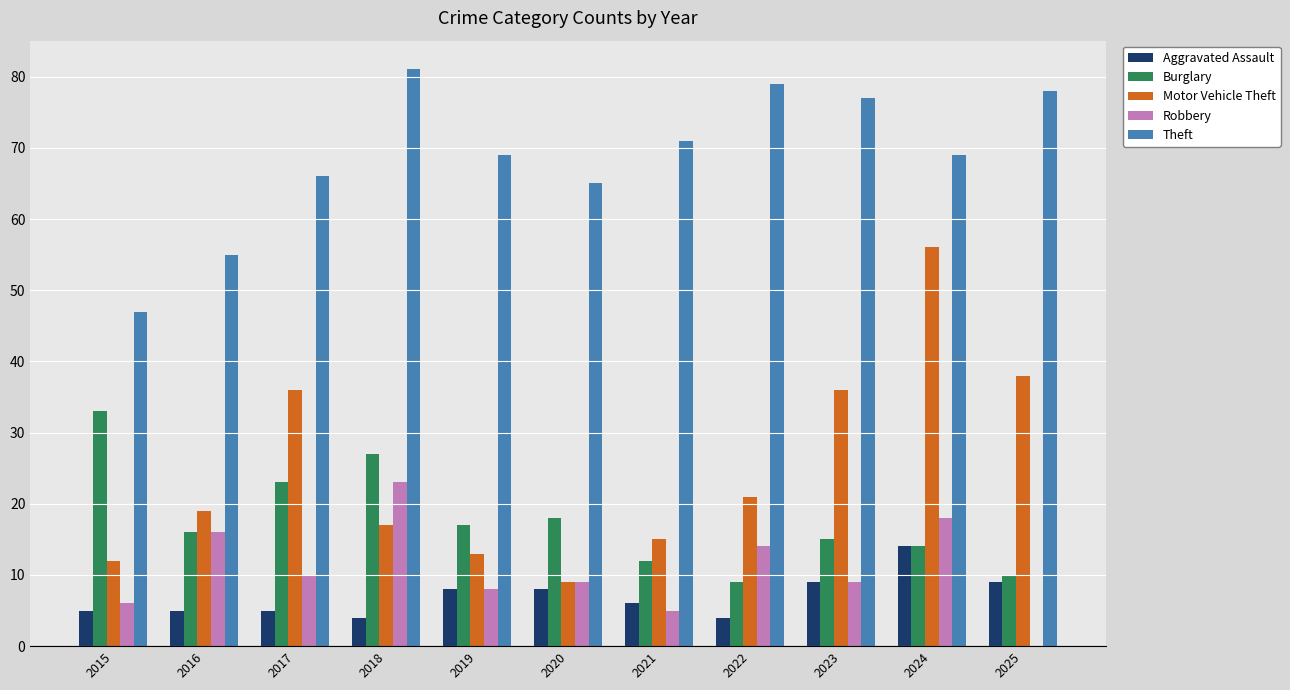

Reading left to right, transcribe all the data shown in this chart.

Aggravated Assault: 5	5	5	4	8	8	6	4	9	14	9
Burglary: 33	16	23	27	17	18	12	9	15	14	10
Motor Vehicle Theft: 12	19	36	17	13	9	15	21	36	56	38
Robbery: 6	16	10	23	8	9	5	14	9	18	0
Theft: 47	55	66	81	69	65	71	79	77	69	78